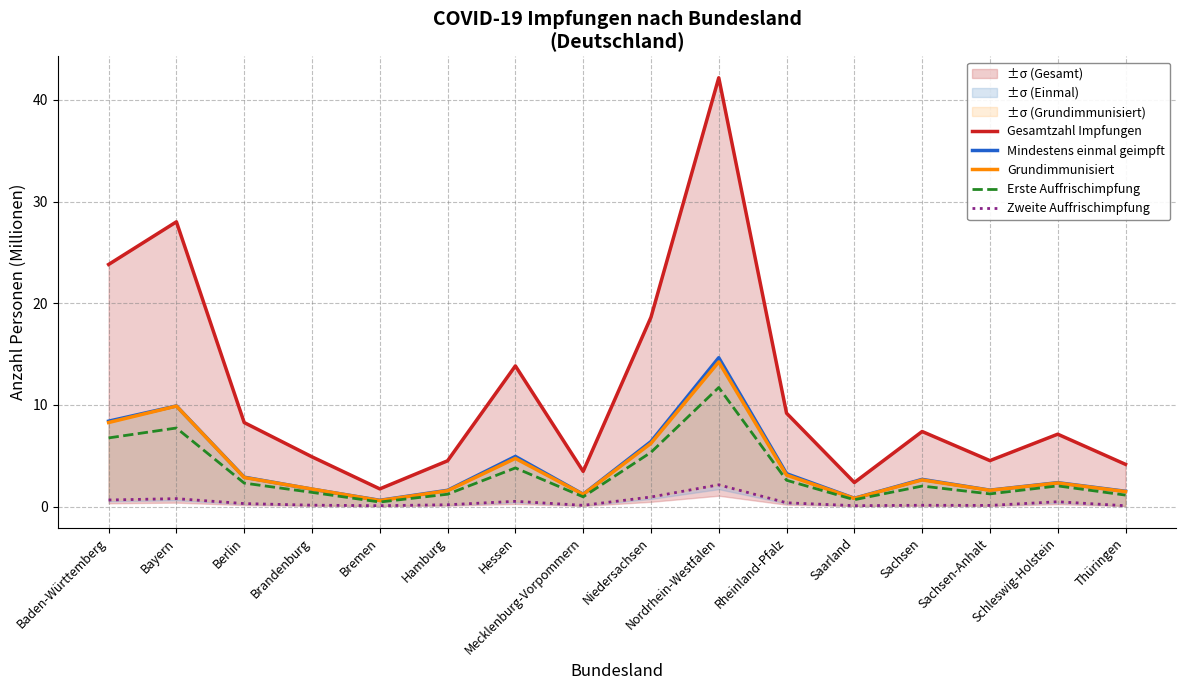

Does the chart have visible grid lines?

Yes